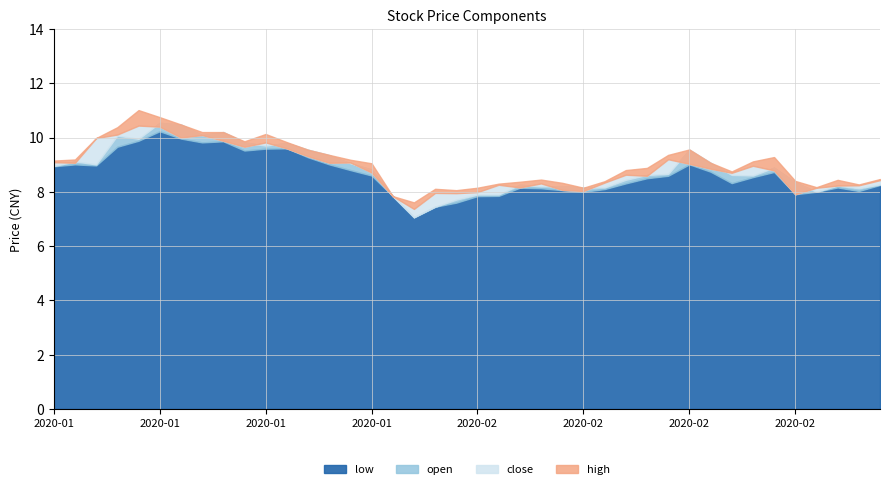

At how many categories does at least one series exceed 7?

40